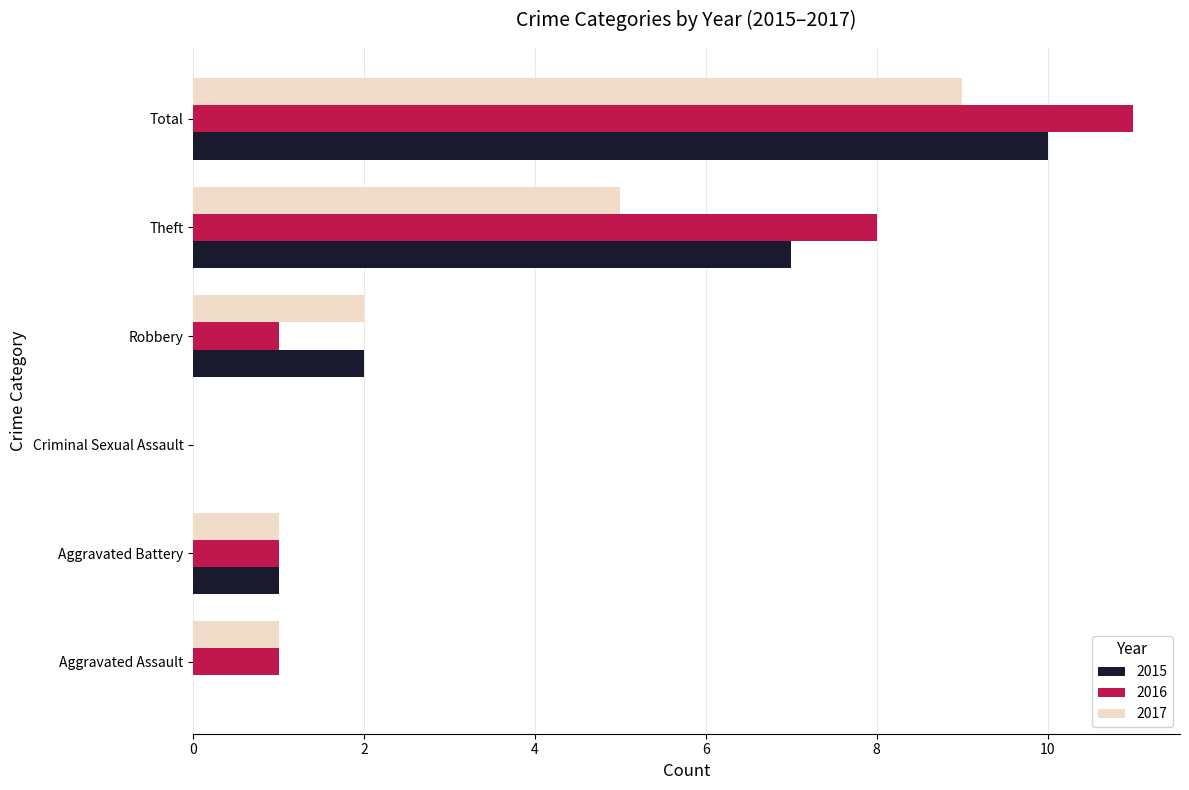

At which category is the sum across all series the highest?

Total